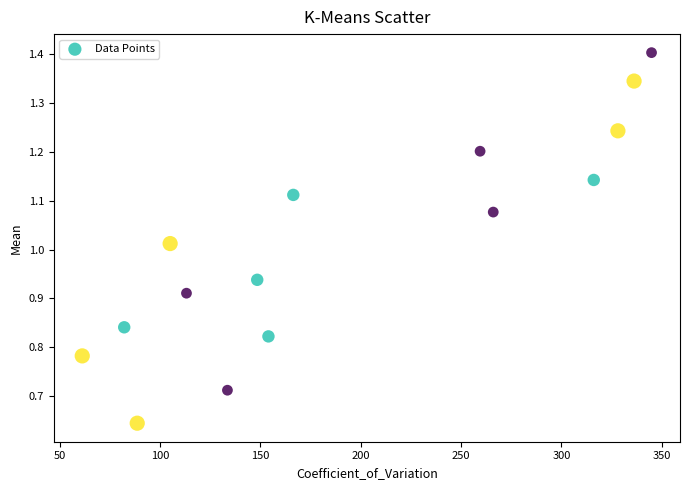

What is the range of X values (max minus min)?

283.6